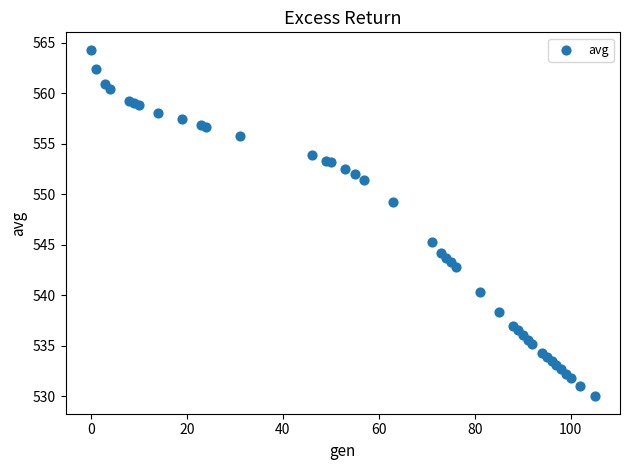

What Y value in the scatter plot is closest to 547?

545.3